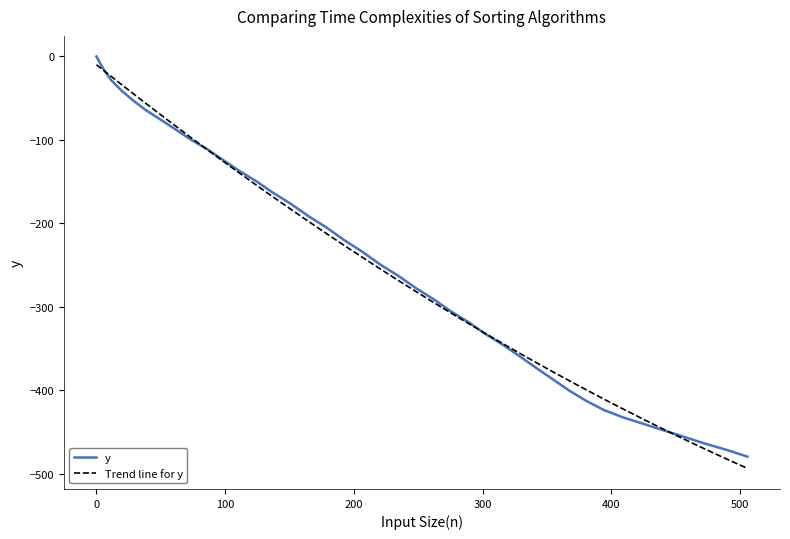

Reading left to right, extract all data points from this chart.

0.0	-14.3	-27.8	-40.5	-52.7	-64.6	-75.8	-87.4	-99.3	-111.0	-123.7	-136.6	-149.2	-162.9	-176.3	-190.7	-204.6	-219.5	-234.1	-249.1	-263.2	-277.7	-291.3	-305.3	-318.6	-332.5	-345.6	-359.3	-373.2	-386.7	-400.2	-412.6	-423.6	-432.5	-440.3	-448.1	-455.9	-463.8	-471.3	-479.4